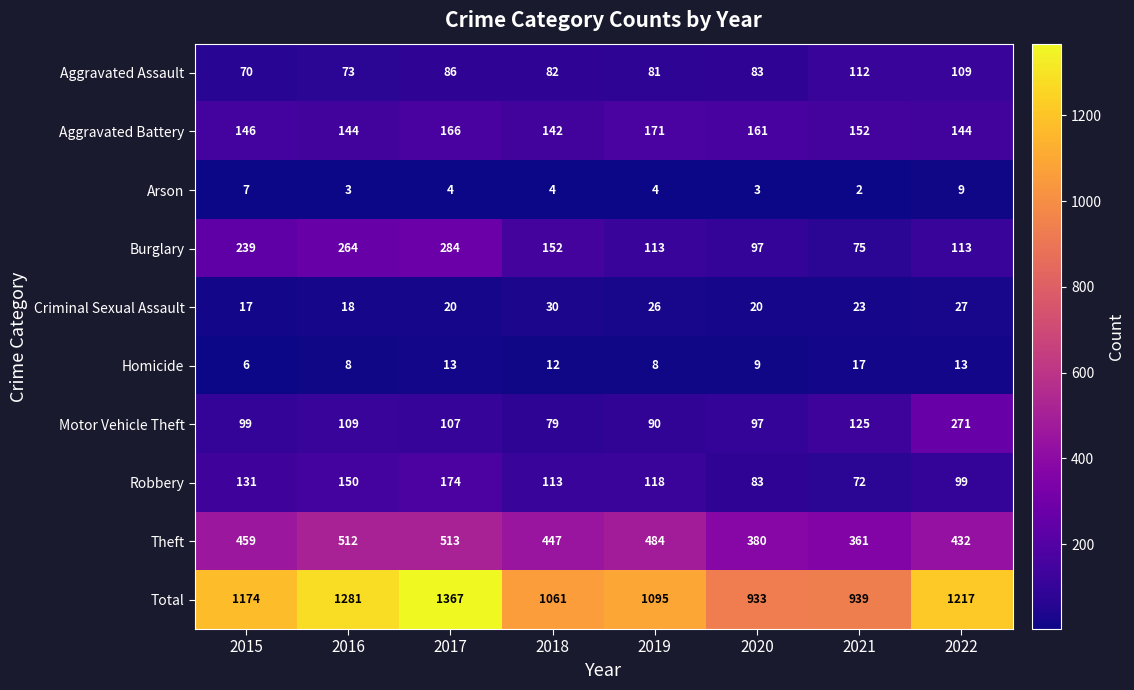

Which series has the widest spread of values?

Total